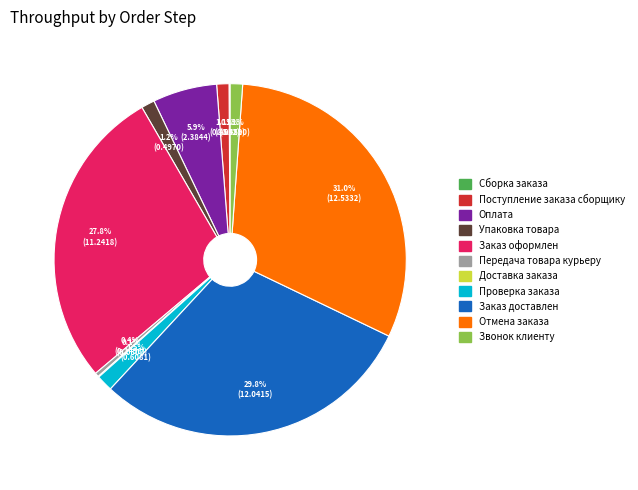

Does Передача товара курьеру account for over 50% of the chart?

No